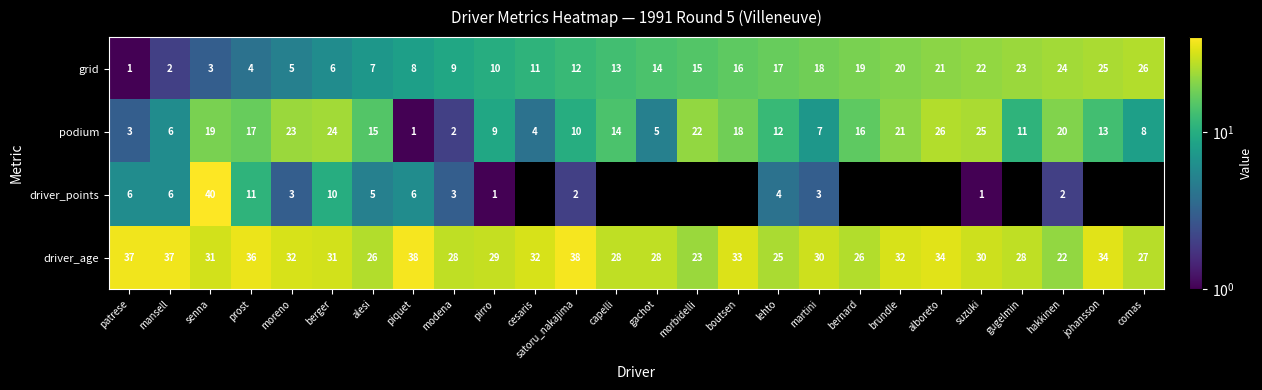

At how many categories does at least one series exceed 15?

26